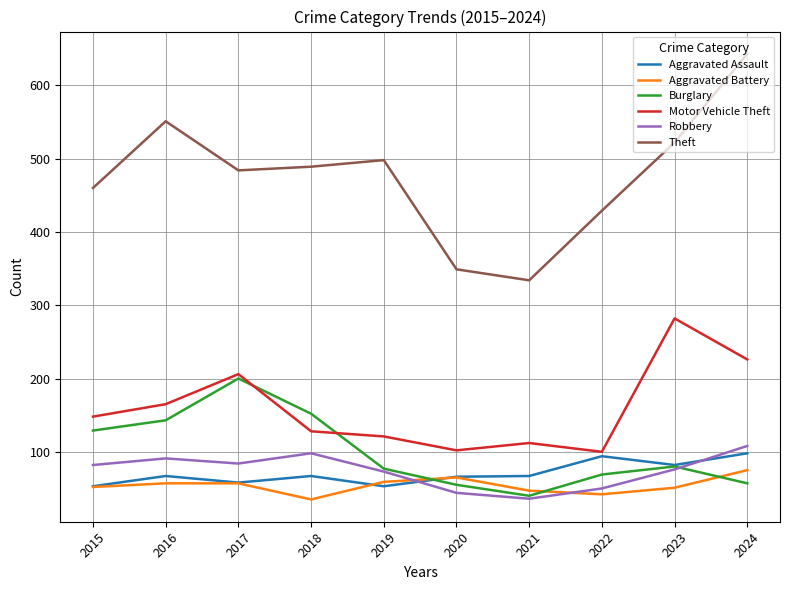

How many lines are shown in the chart?

6